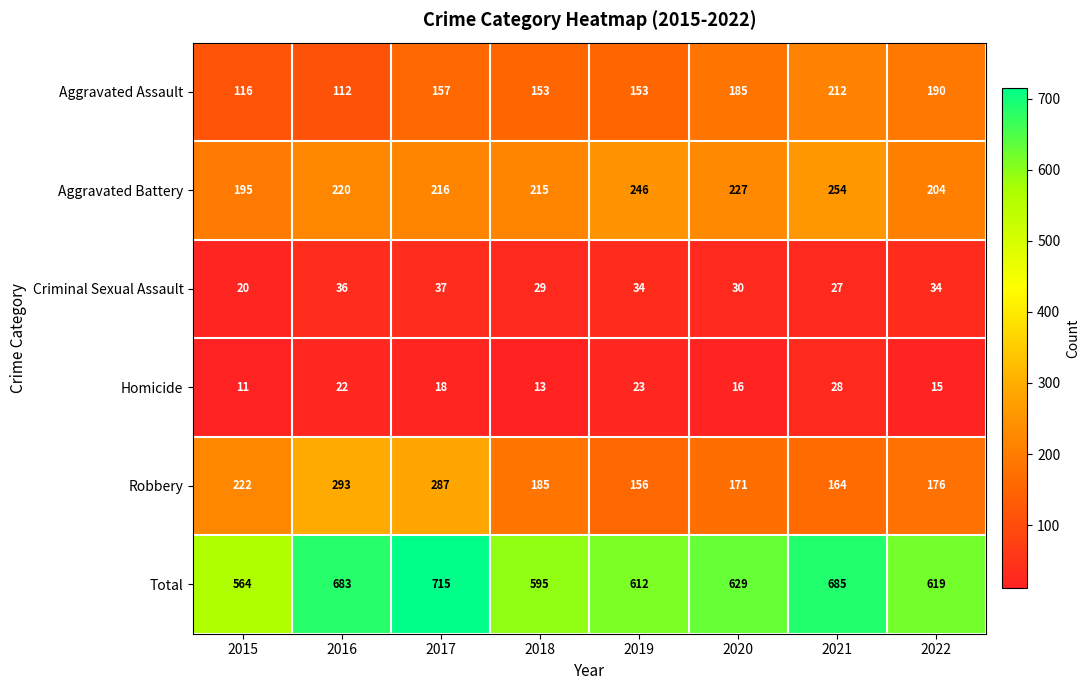

What is the smallest value displayed?

11